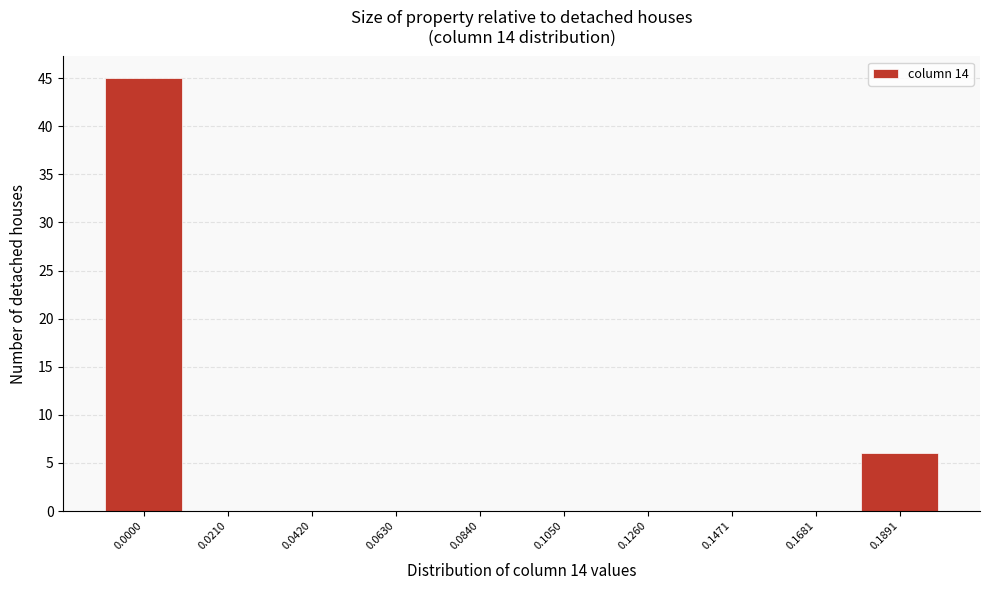

Reading left to right, what are all the values shown in this chart?

0.0000=45	0.0210=0	0.0420=0	0.0630=0	0.0840=0	0.1050=0	0.1260=0	0.1471=0	0.1681=0	0.1891=6